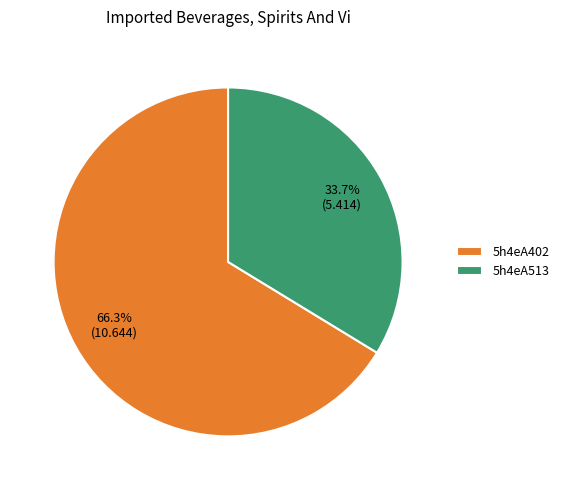

How many slices are in this pie chart?

2